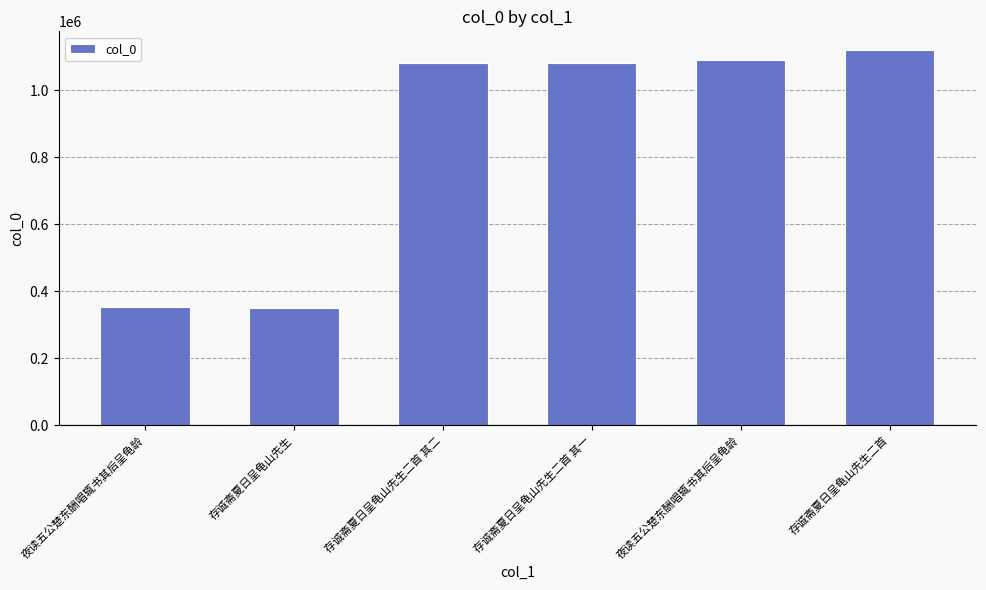

Where does the data first go above 1081142?

夜读五公楚东酬唱辄书其后呈龟龄